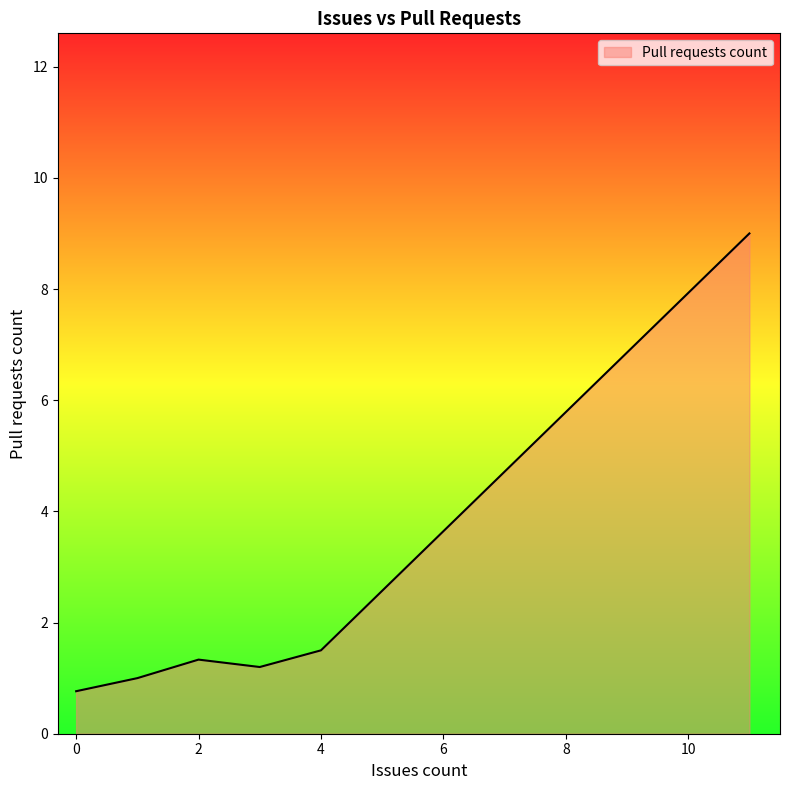

Does the chart have visible grid lines?

No